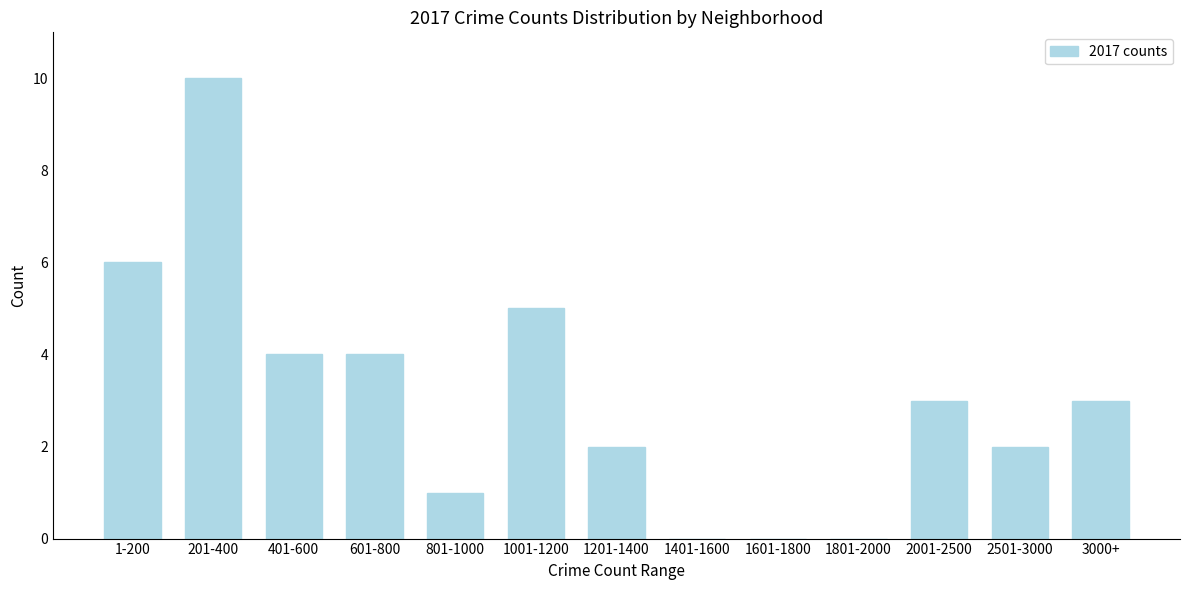

Reading left to right, list all the values displayed in this chart.

1-200=6	201-400=10	401-600=4	601-800=4	801-1000=1	1001-1200=5	1201-1400=2	1401-1600=0	1601-1800=0	1801-2000=0	2001-2500=3	2501-3000=2	3000+=3